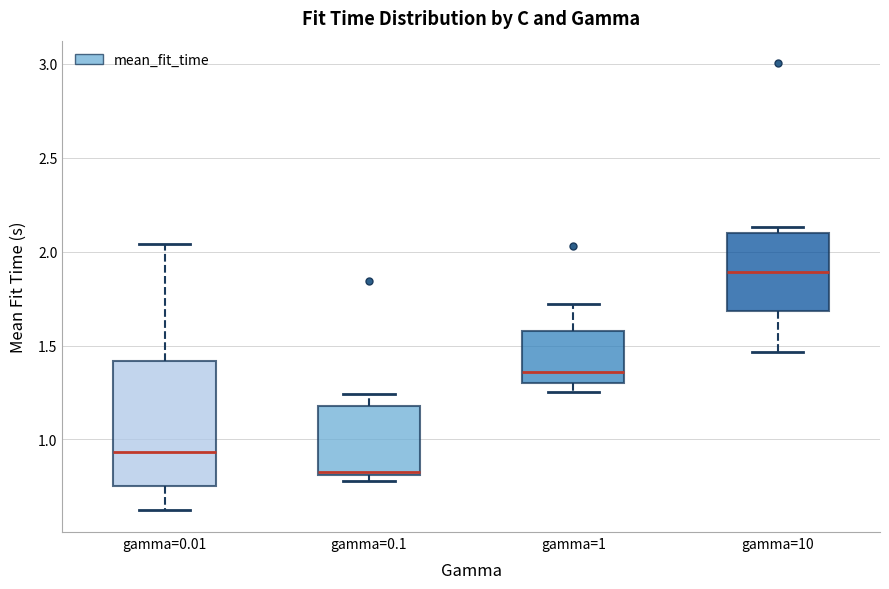

Reading left to right, read every box against the y-axis: the position of its median line, the range the box covers, and the ends of its whiskers. The values are not printed on the chart, so give them approximately, as read against the axis.

gamma=0.01: median 0.95, box 0.75 to 1.40, whiskers 0.65 to 2.05
gamma=0.1: median 0.85, box 0.80 to 1.20, whiskers 0.80 (just below the box's lower edge) to 1.25
gamma=1: median 1.35, box 1.30 to 1.60, whiskers 1.25 to 1.70
gamma=10: median 1.90, box 1.70 to 2.10, whiskers 1.45 to 2.15